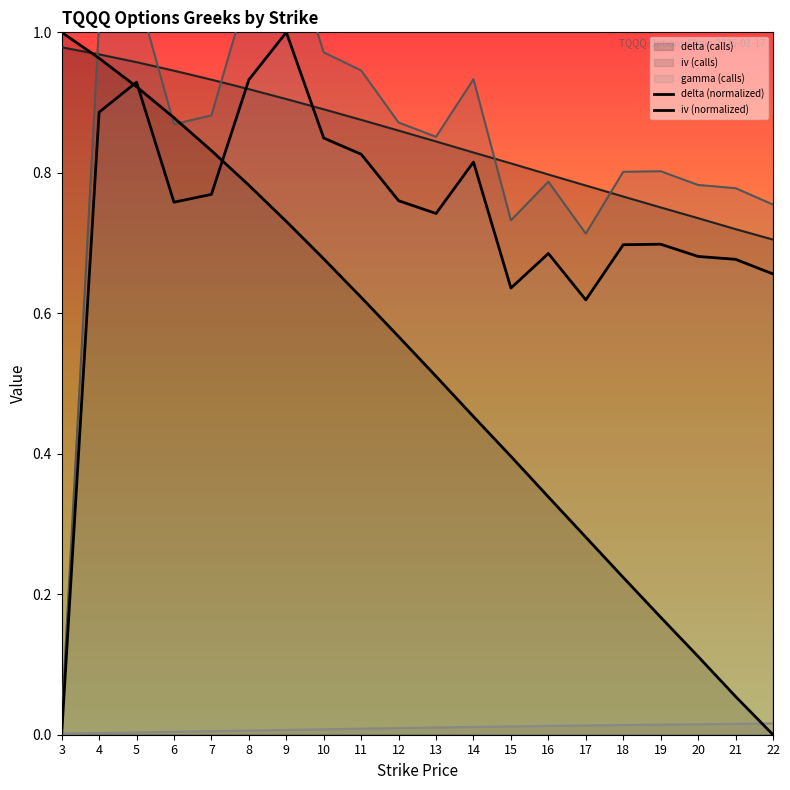

How many interior local peaks does the iv (normalized) series have?

5